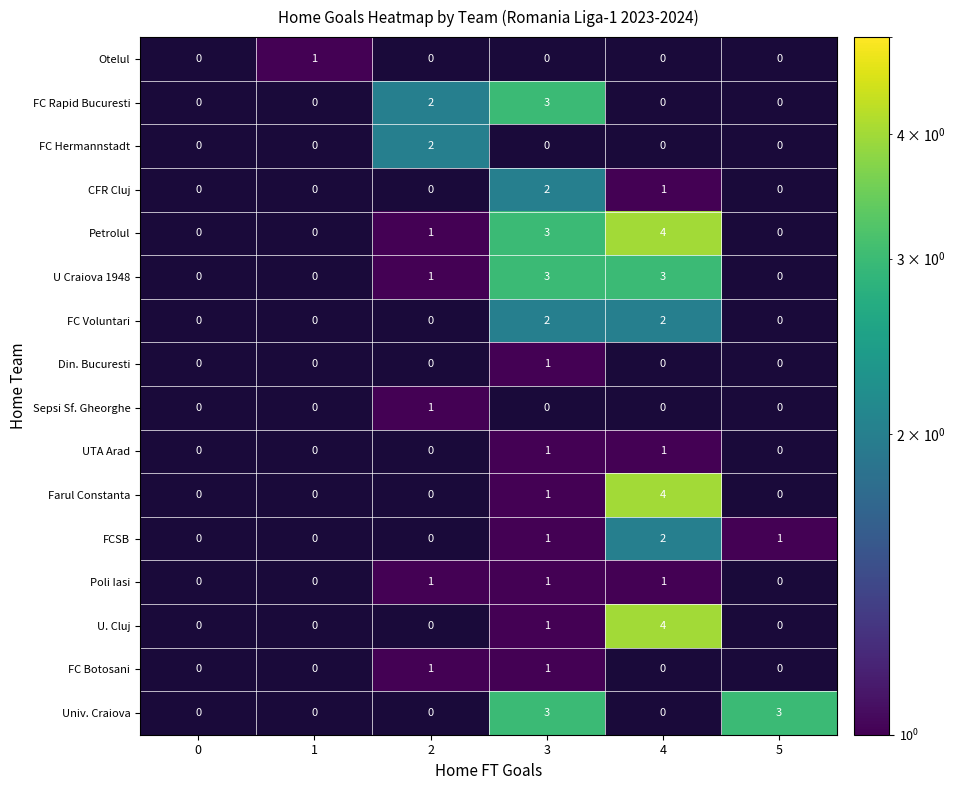

At which label does CFR Cluj reach its peak?

3